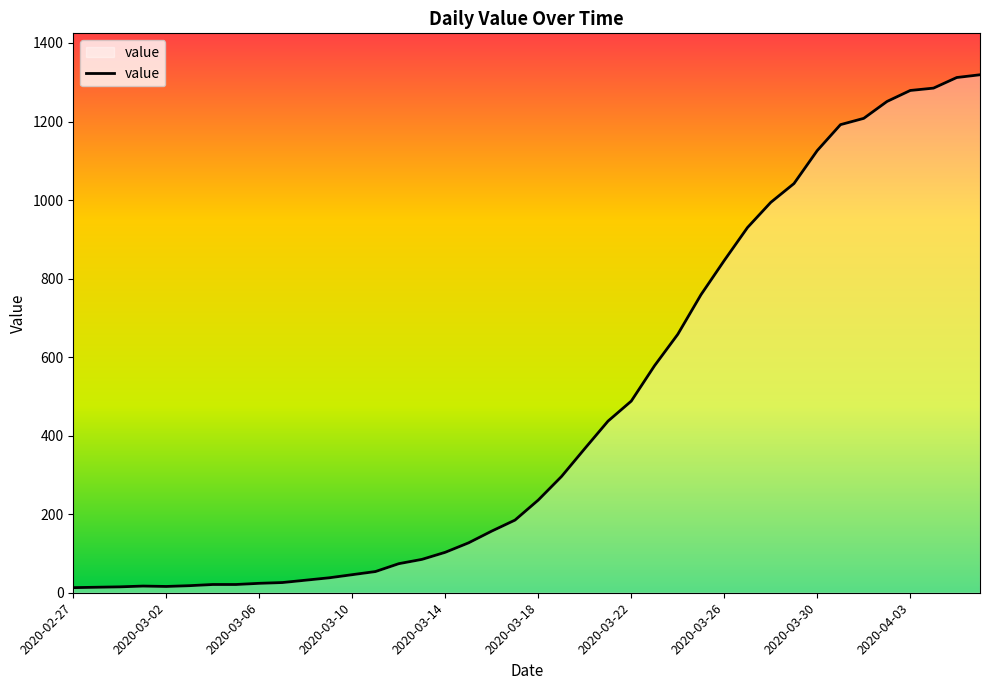

What is the maximum value shown in the chart?

1319